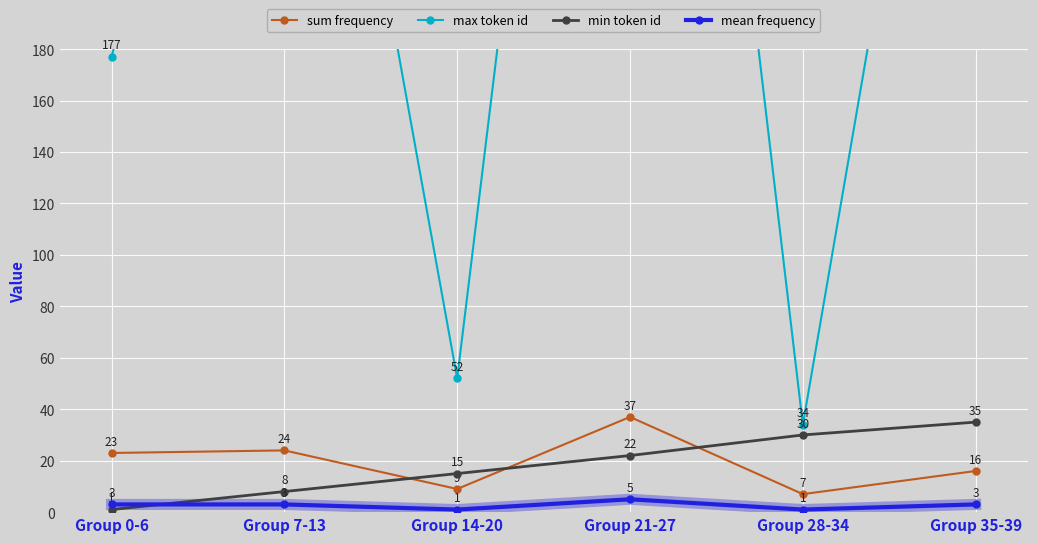

What is the label of the 6th point from the right?

Group 0-6